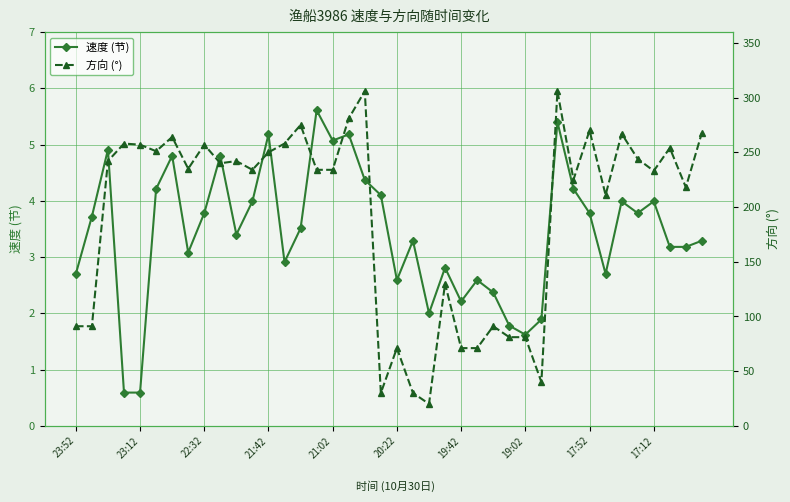

True or false: 速度 (节) and 方向 (°) cross at least once.

False